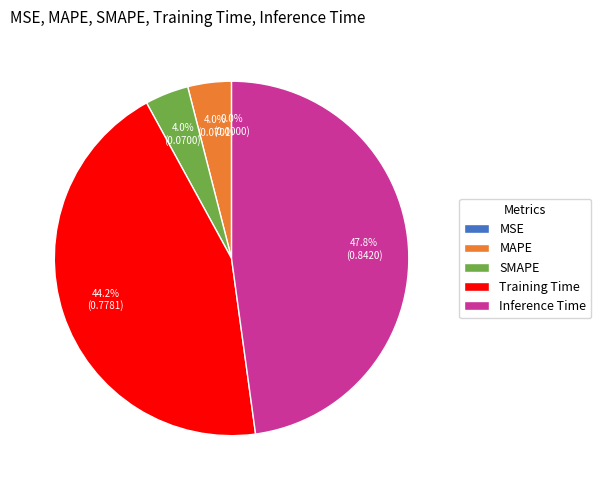

To the nearest percent, what portion does SMAPE represent?

4%